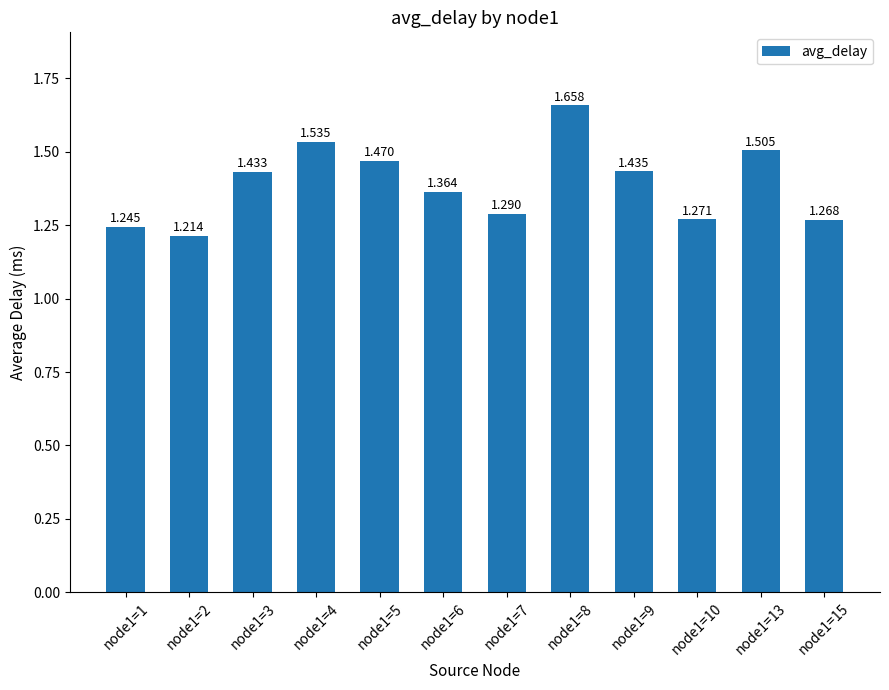

What is the approximate value at node1=8?

1.7